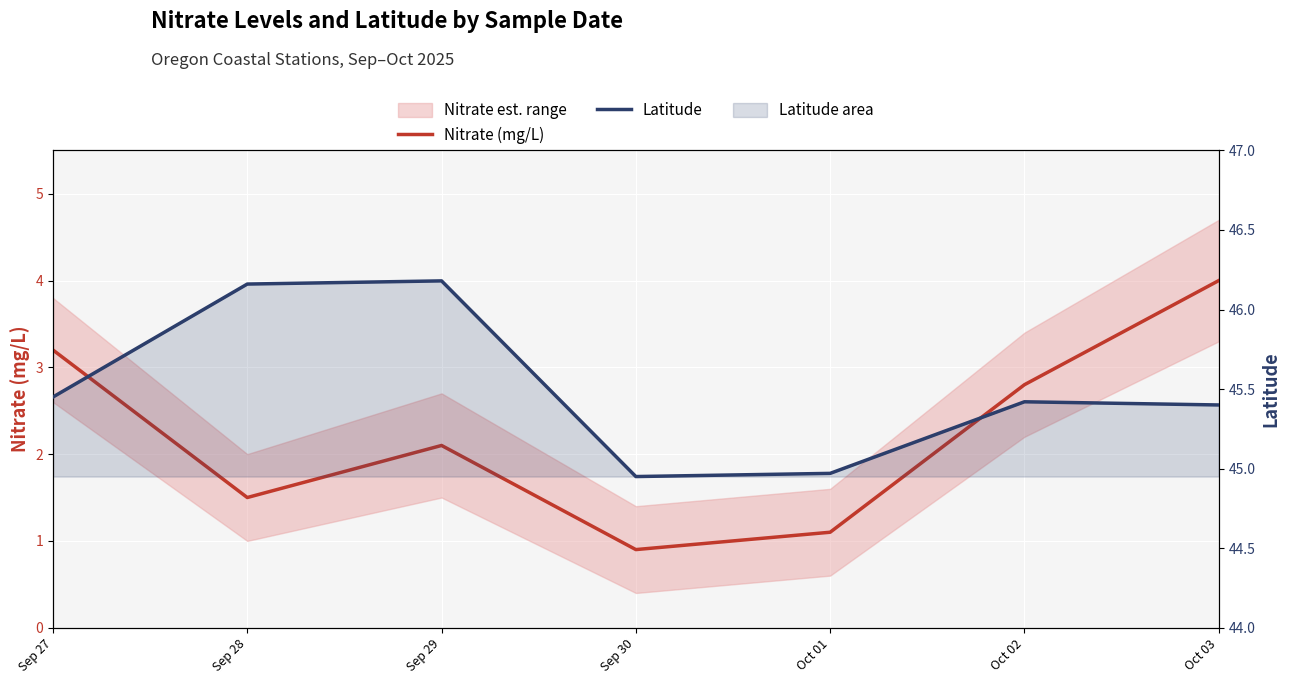

What position from the left is Sep 29?

3